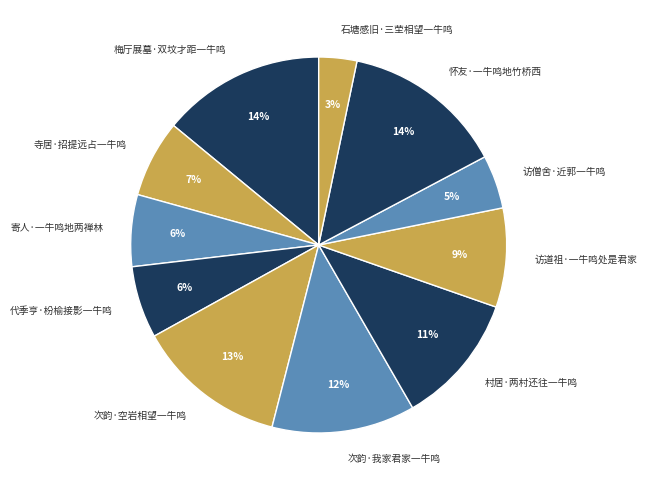

Which has a higher value, 怀友·一牛鸣地竹桥西 or 访僧舍·近郭一牛鸣?

怀友·一牛鸣地竹桥西